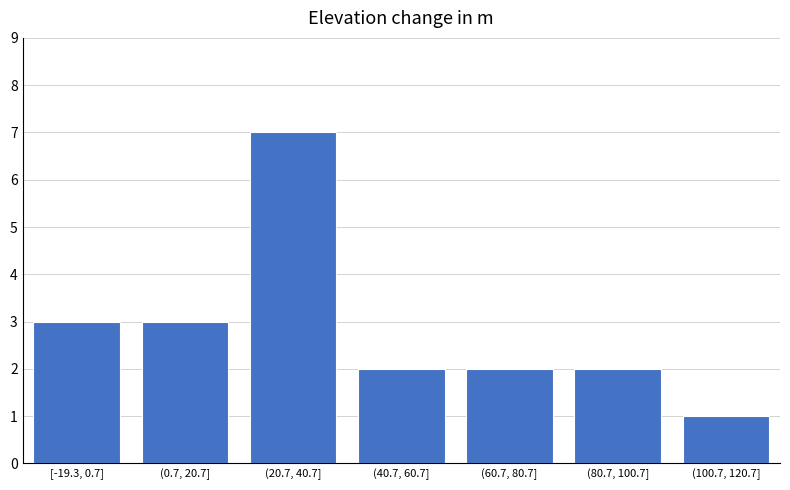

Reading right to left, what are all the values shown in this chart?

1	2	2	2	7	3	3